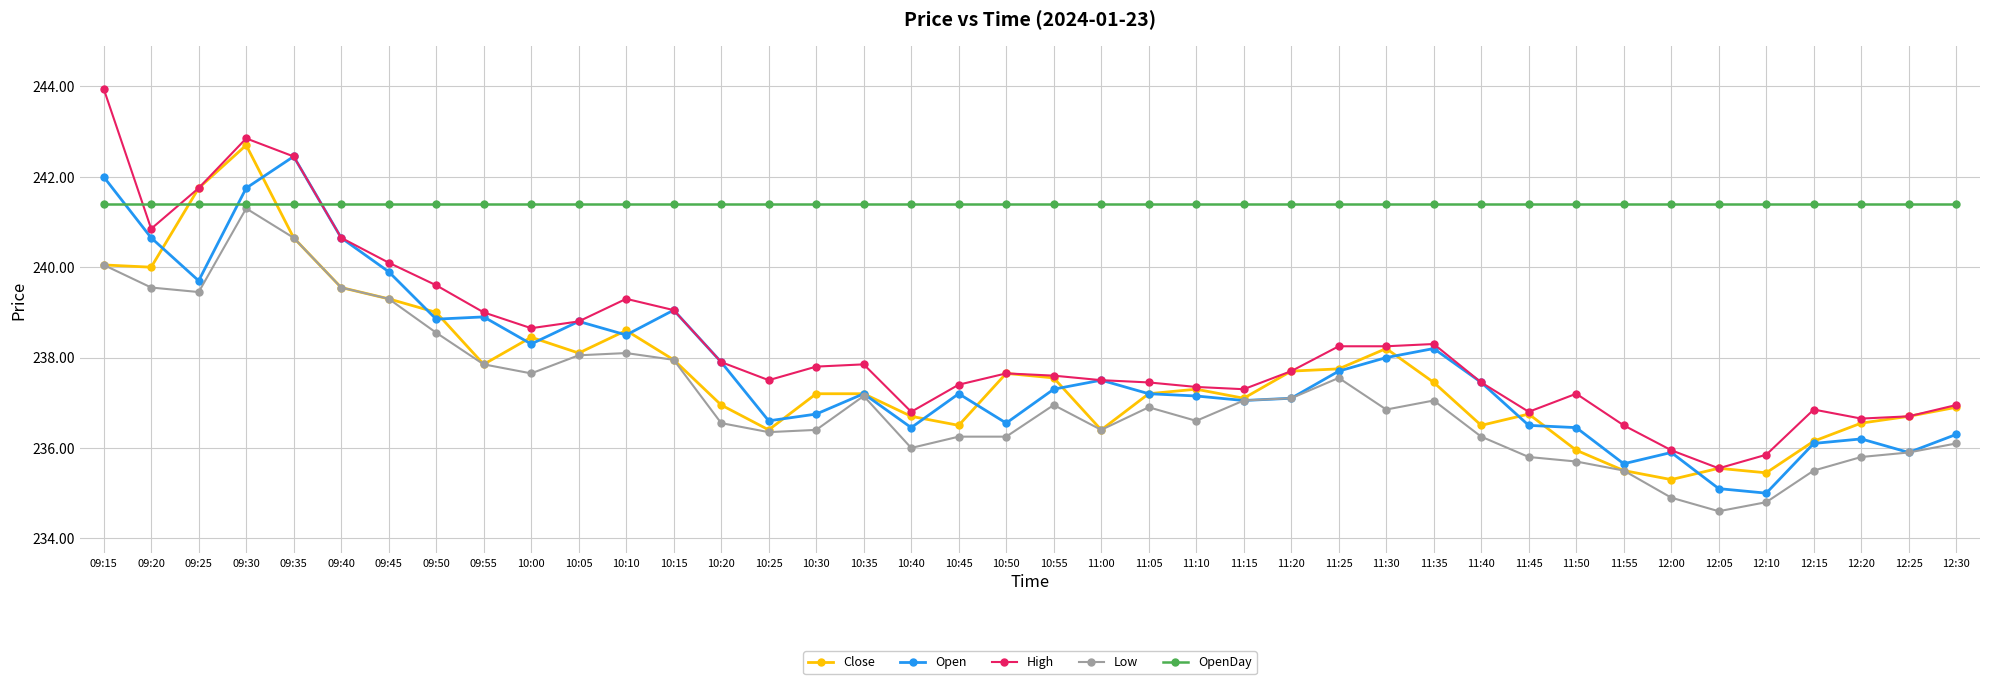

Which series has the largest total across all categories?

OpenDay